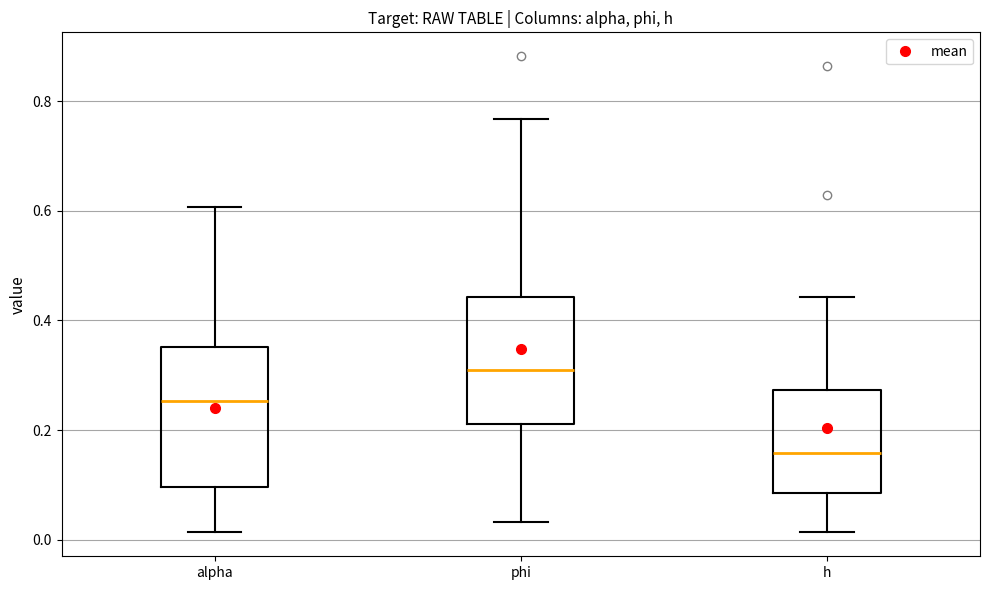

Reading left to right, transcribe this box plot: for each box, give where its median line is, the range the box spans, and where its two whiskers end, as read against the y-axis. The values are not printed on the chart, so give them approximately, as read against the axis.

alpha: median 0.26, box 0.10 to 0.36, whiskers 0.02 to 0.60
phi: median 0.30, box 0.22 to 0.44, whiskers 0.04 to 0.76
h: median 0.16, box 0.08 to 0.28, whiskers 0.02 to 0.44